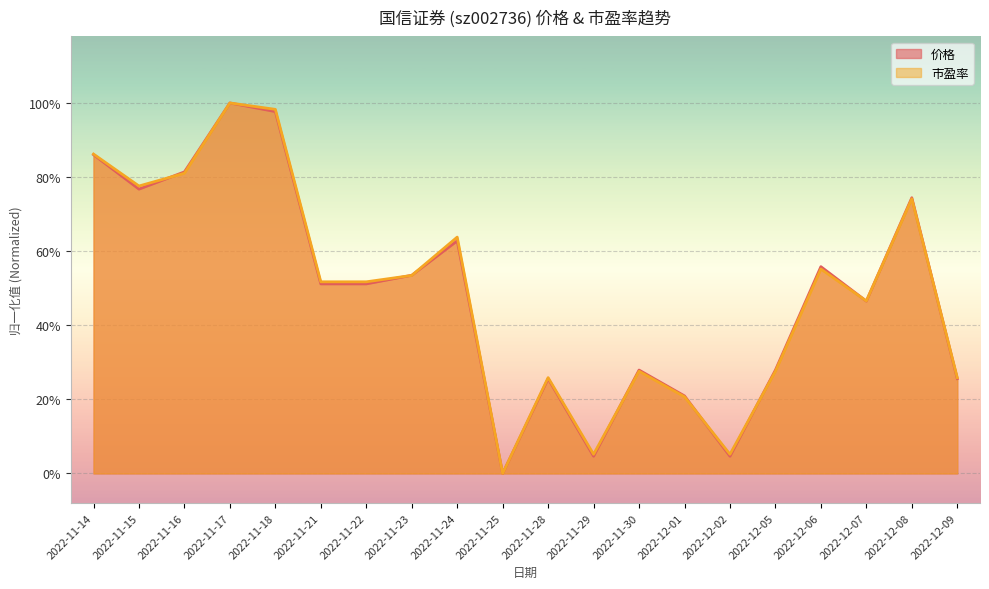

What position from the left is 2022-11-21?

6